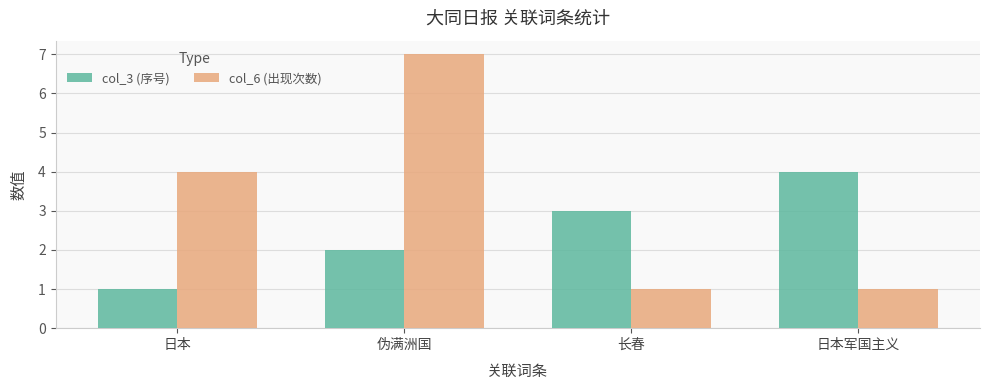

What is the difference between the maximum and minimum values in the col_6 (出现次数) series?

6